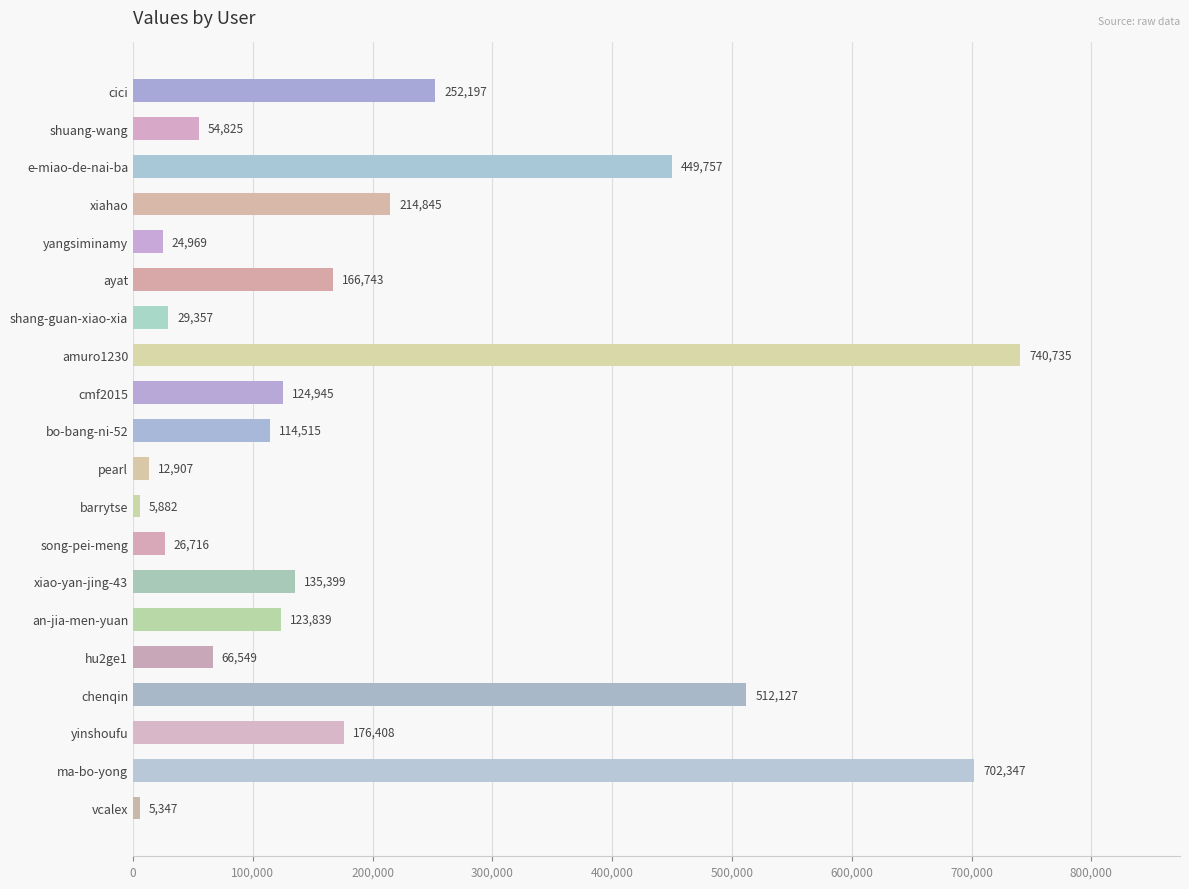

What is the change in value from pearl to yinshoufu?

+163501